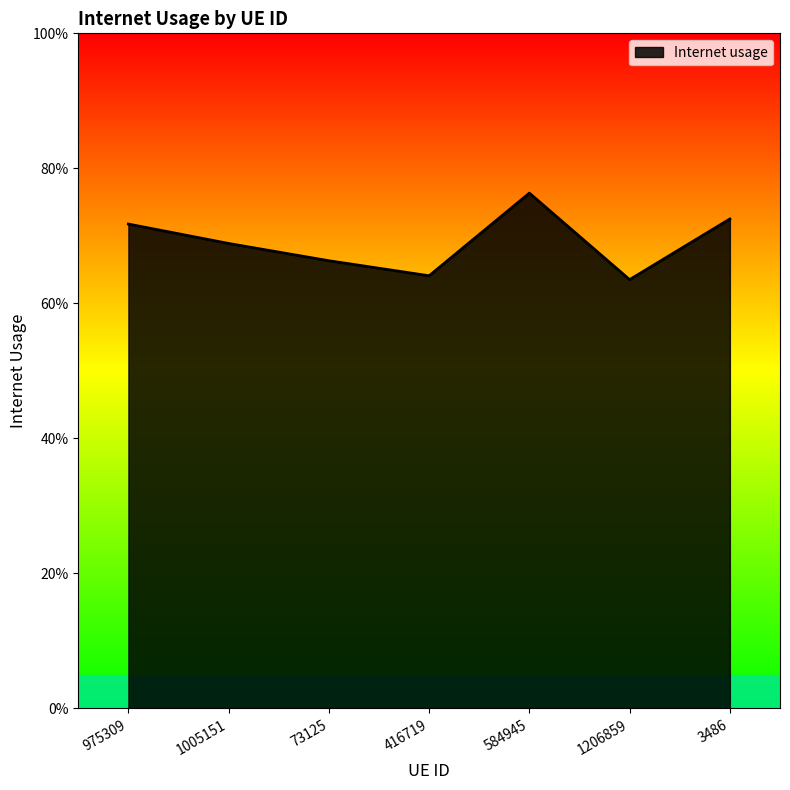

At which category does the chart reach its minimum across all series?

1206859